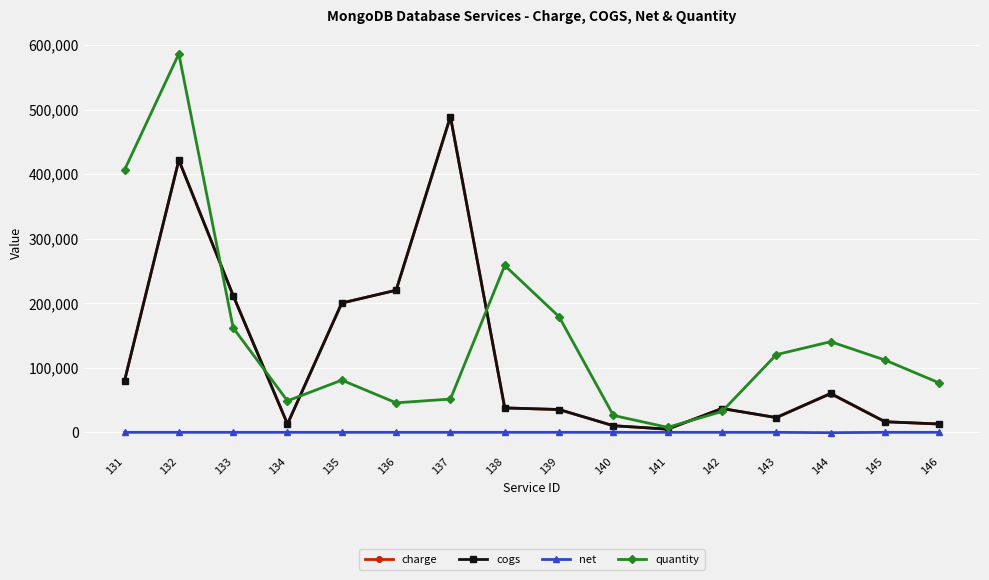

At how many categories does at least one series exceed 224854?

4